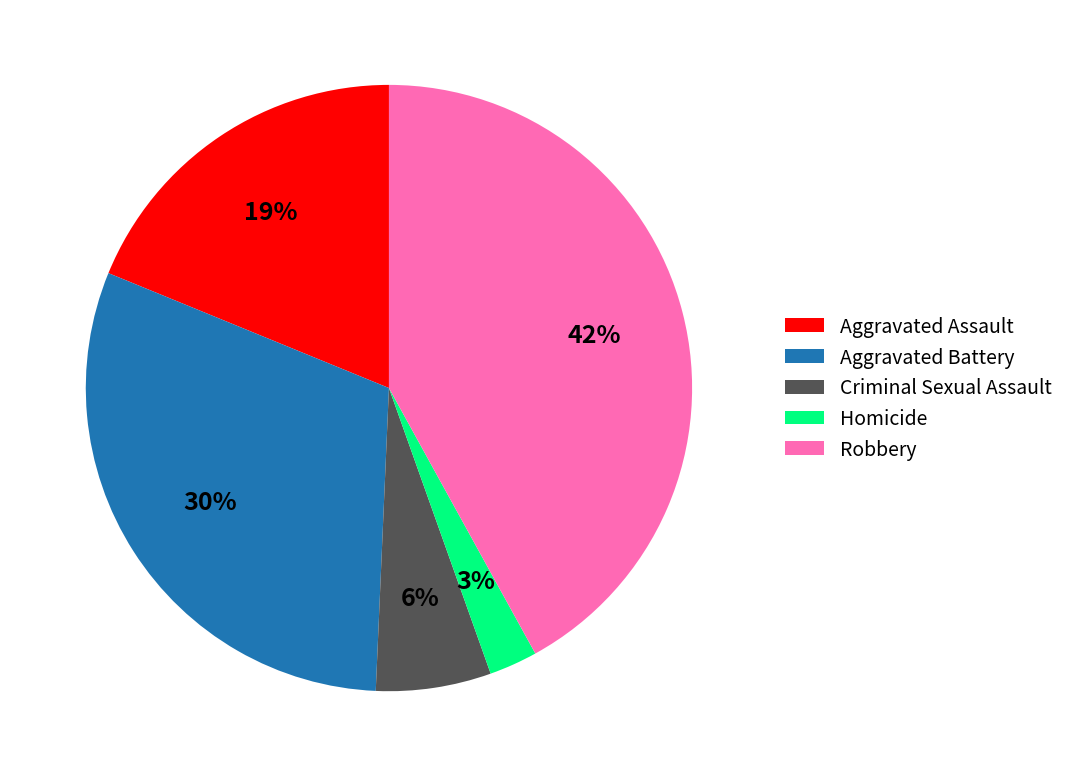

True or false: Homicide accounts for 3% of the total.

True